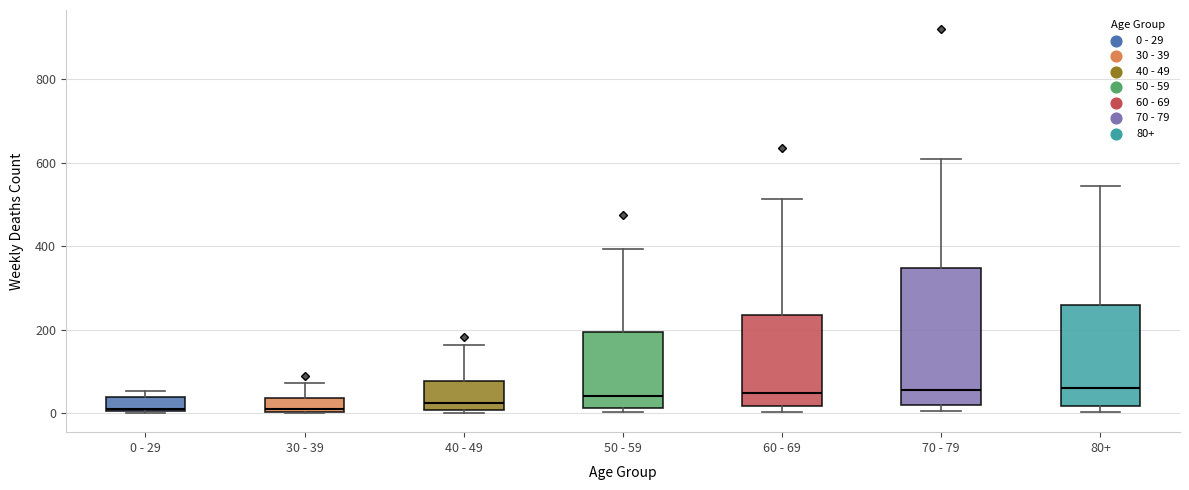

Reading left to right, read every box against the y-axis: the position of its median line, the range the box covers, and the ends of its whiskers. The values are not printed on the chart, so give them approximately, as read against the axis.

0 - 29: median 20, box 0 to 40, whiskers 0 to 60
30 - 39: median 20, box 0 to 40, whiskers 0 to 80
40 - 49: median 20, box 0 to 80, whiskers 0 (just below the box's lower edge) to 160
50 - 59: median 40, box 20 to 200, whiskers 0 to 400
60 - 69: median 40, box 20 to 240, whiskers 0 to 520
70 - 79: median 60, box 20 to 340, whiskers 0 to 600
80+: median 60, box 20 to 260, whiskers 0 to 540